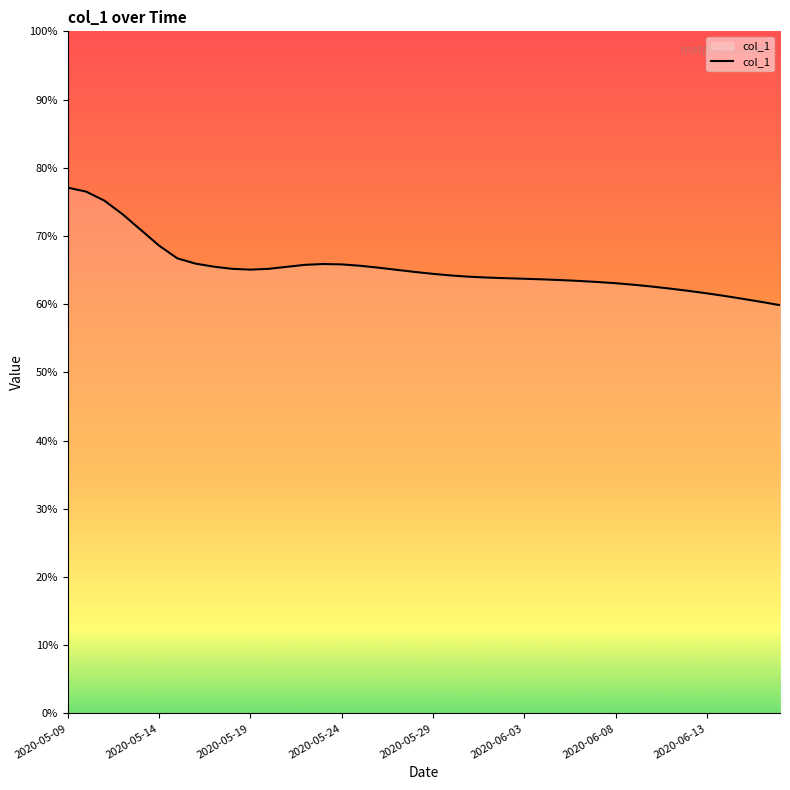

Which category has the highest value across all series?

2020-05-09